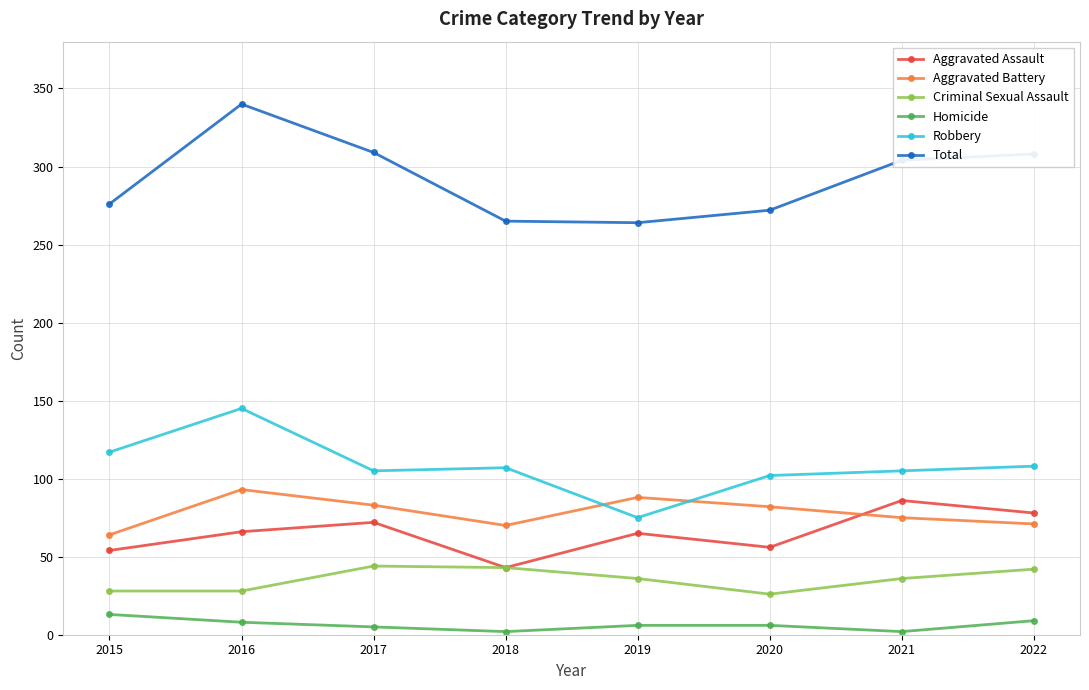

At how many categories does at least one series exceed 34?

8